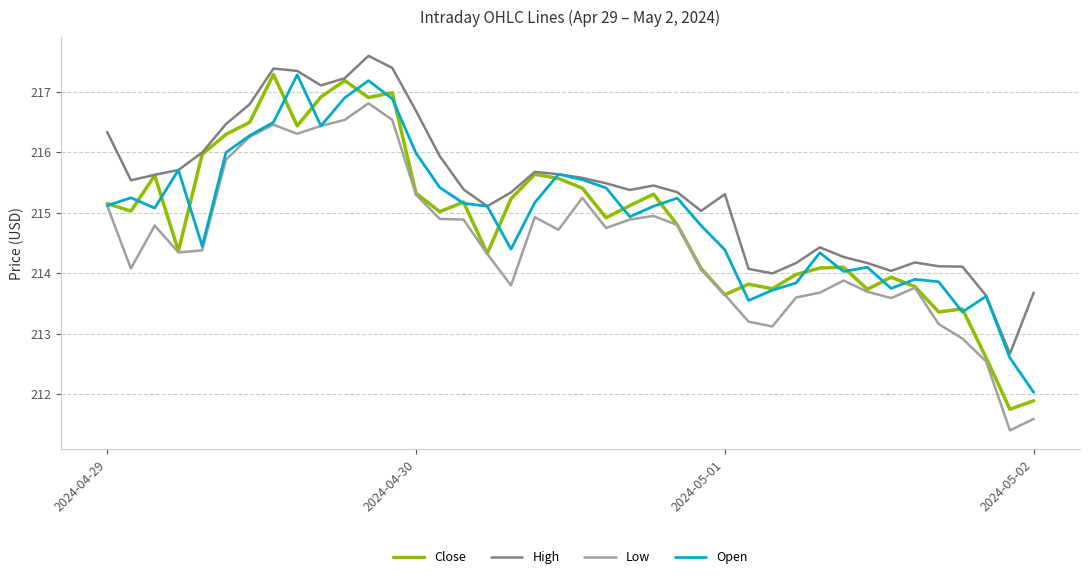

What is the minimum value for High?

212.7